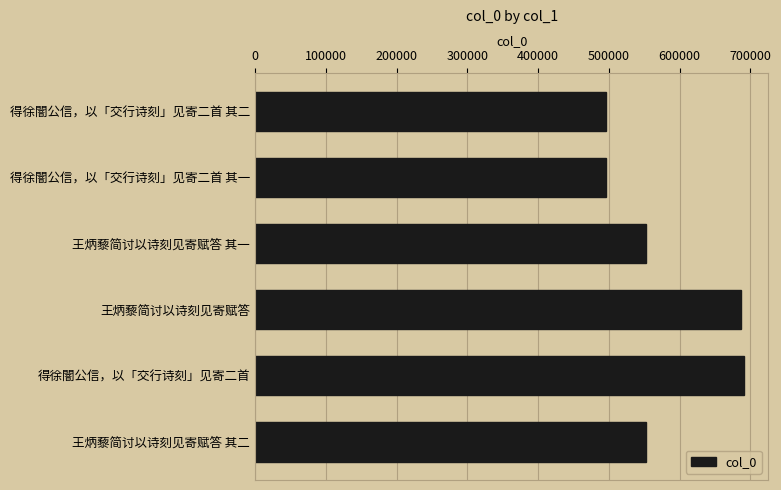

What is the maximum value shown in the chart?

690771